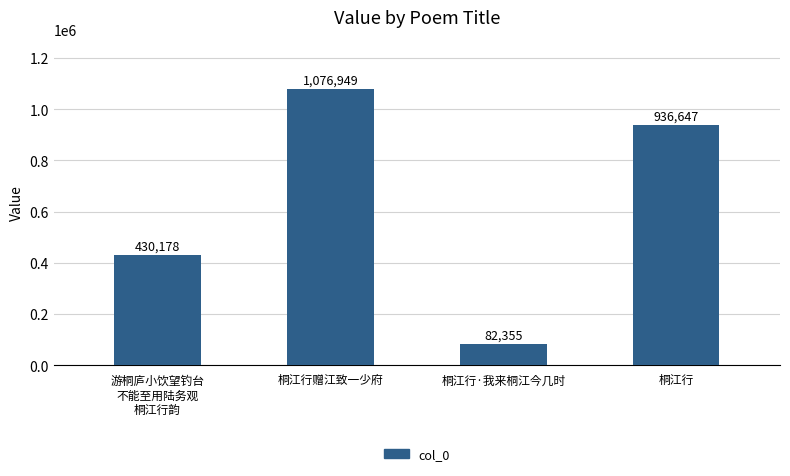

What is the ratio of the value at 桐江行 to the value at 桐江行赠江致一少府?

0.9